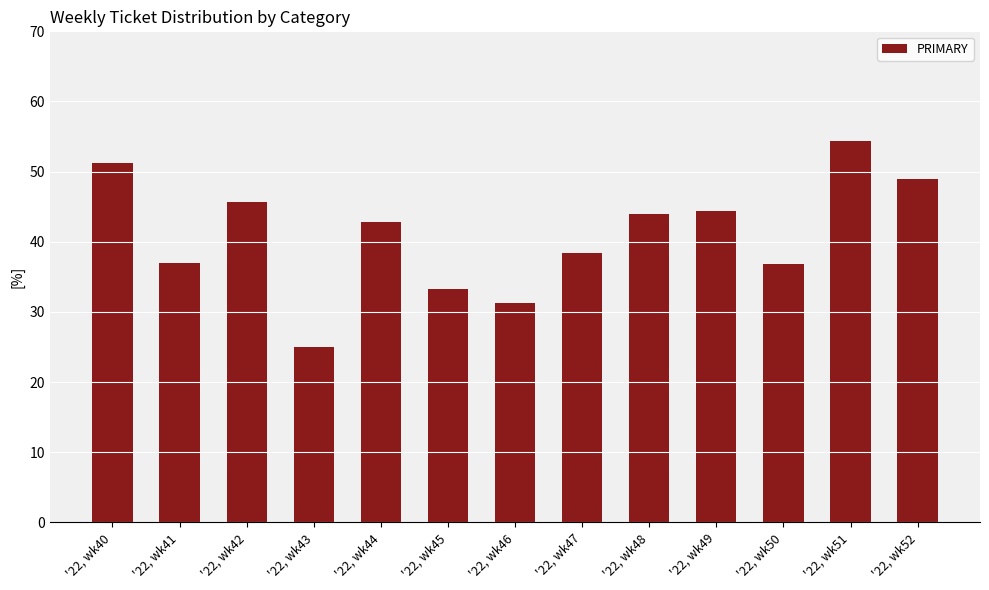

Where does the data first go above 42?

'22, wk40